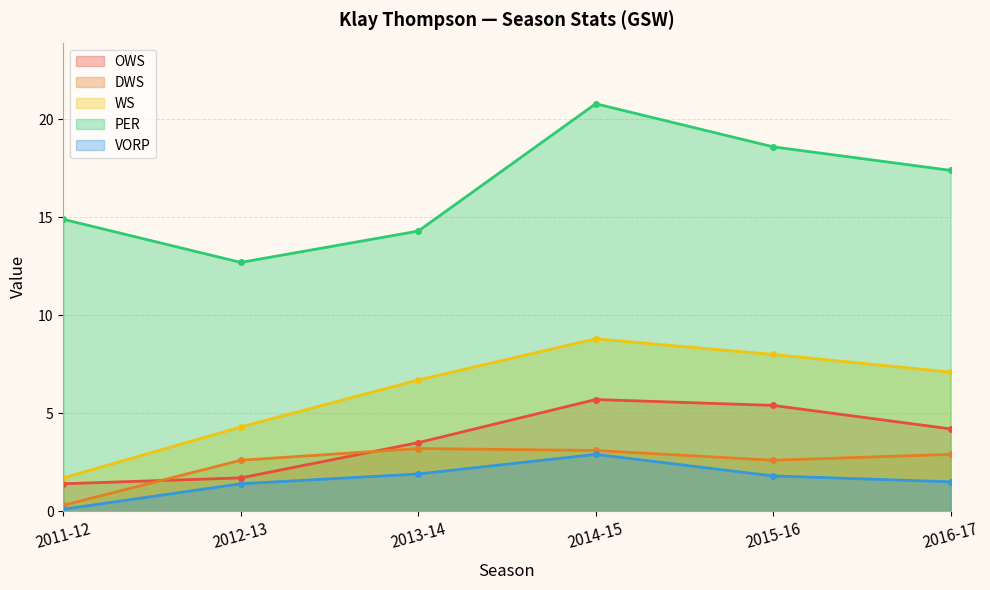

What is the average value of the VORP series?

1.6